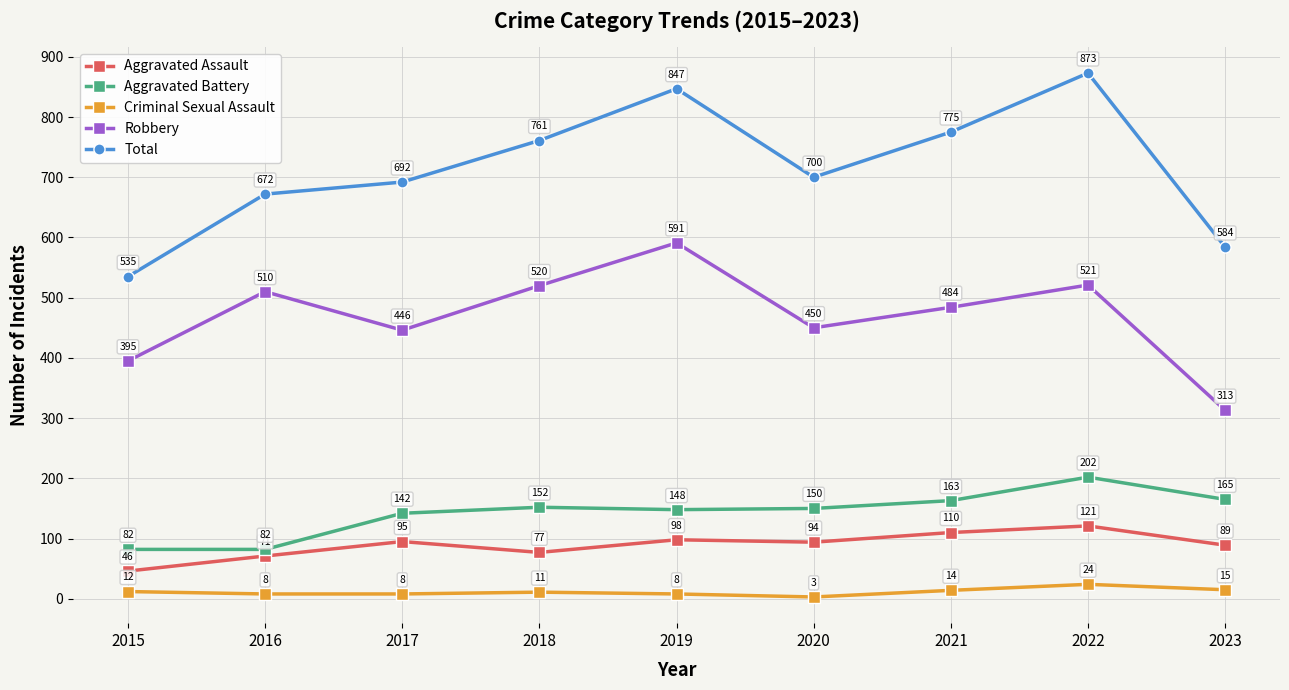

Rank the series by their maximum value, from highest to lowest.

Total, Robbery, Aggravated Battery, Aggravated Assault, Criminal Sexual Assault